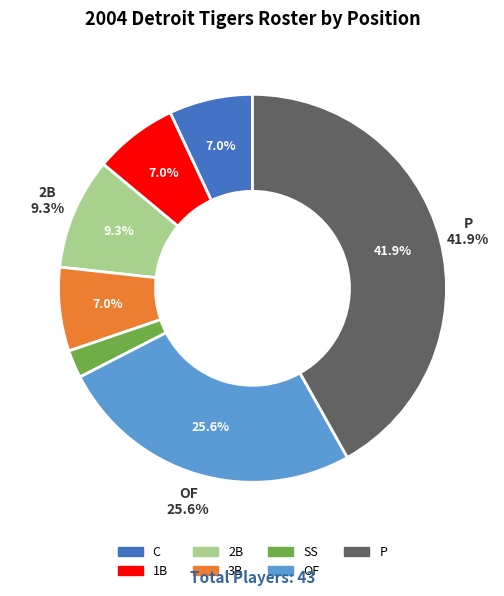

To the nearest percent, what percentage of the pie is SS?

2%